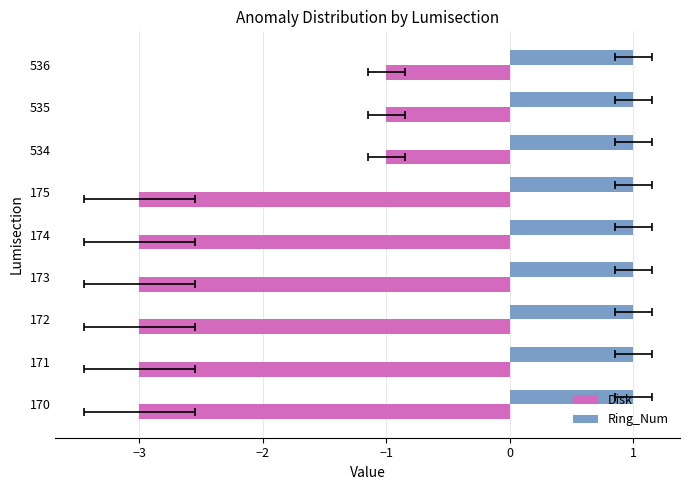

What is the label of the 4th bar from the right?

1